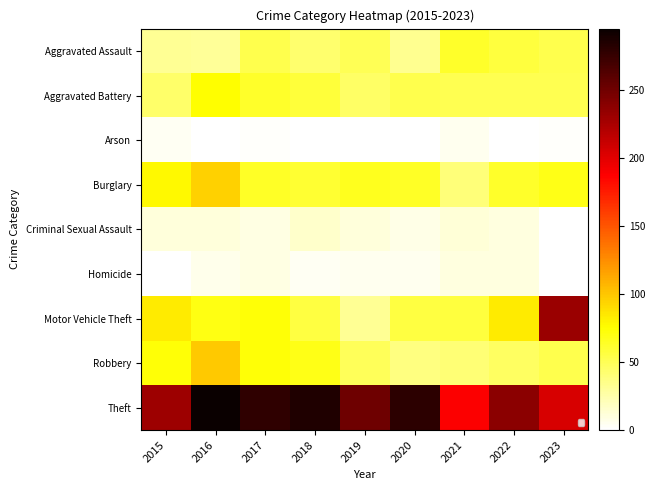

What is the difference between the maximum and second lowest values in the Robbery series?

57